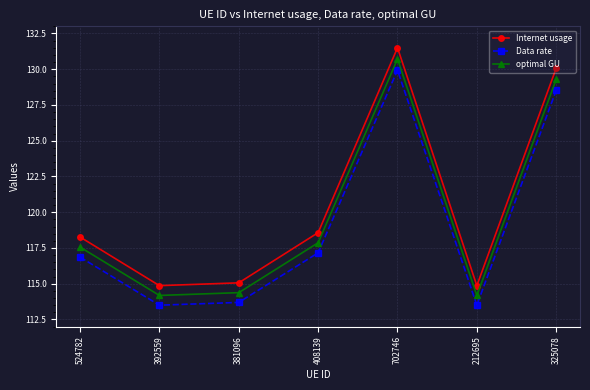

Which series changed the most between 524782 and 212695?

Internet usage